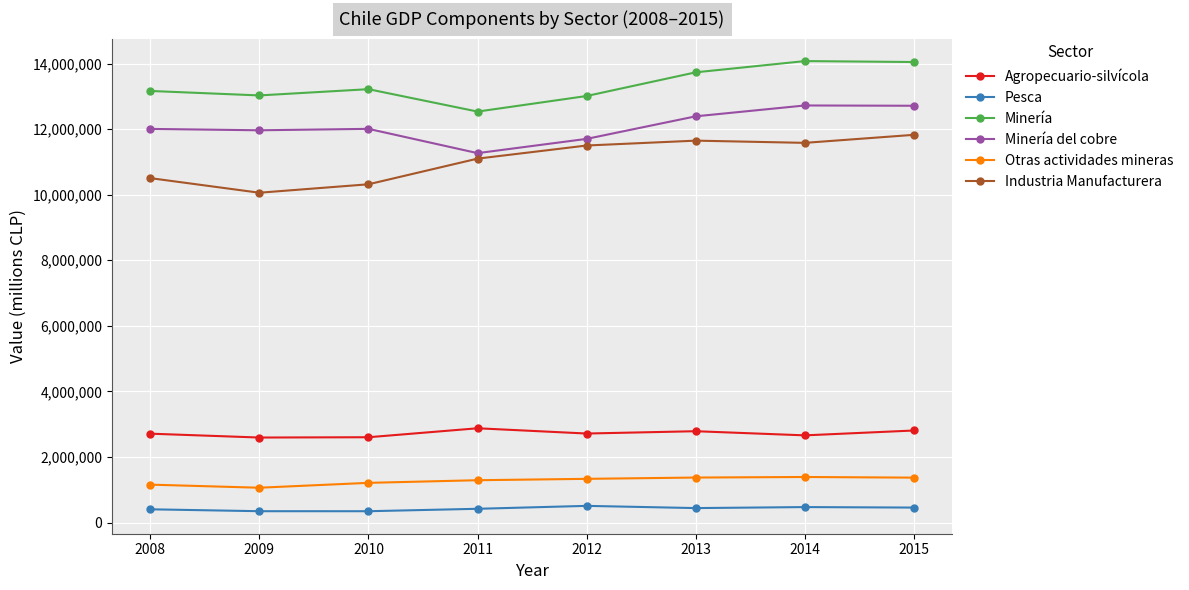

Count the number of categories in the chart.

8